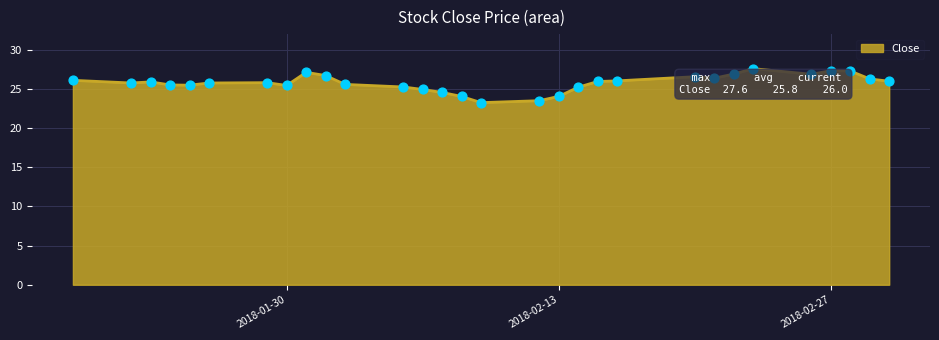

What is the difference between the maximum and minimum values?

4.3